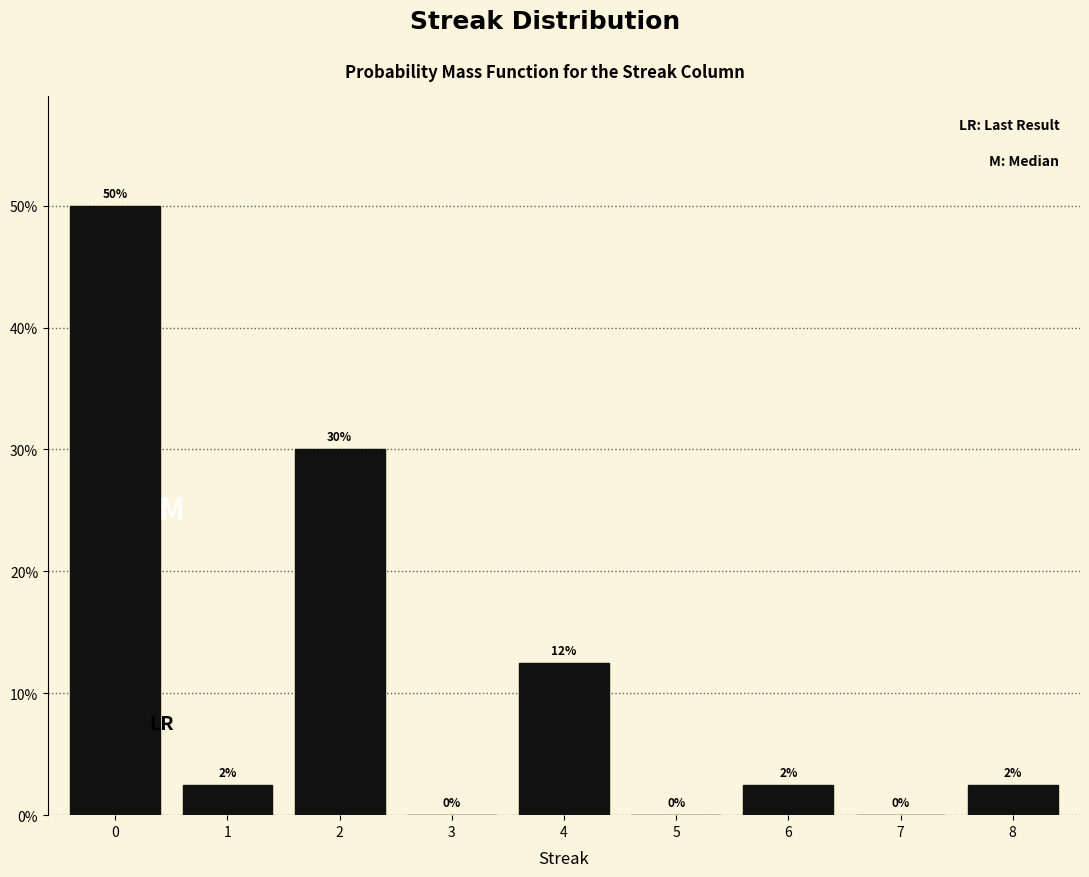

The chart shows a value of -19.9 at 5. True or false?

False